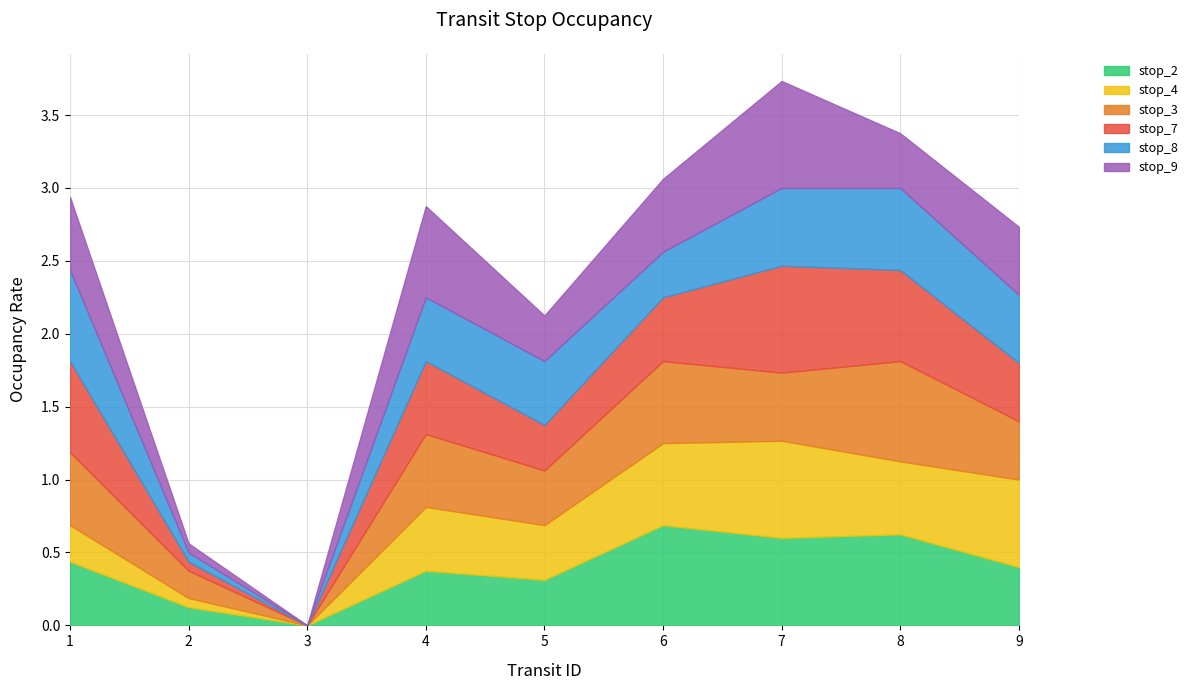

At how many categories does at least one series exceed 0?

8